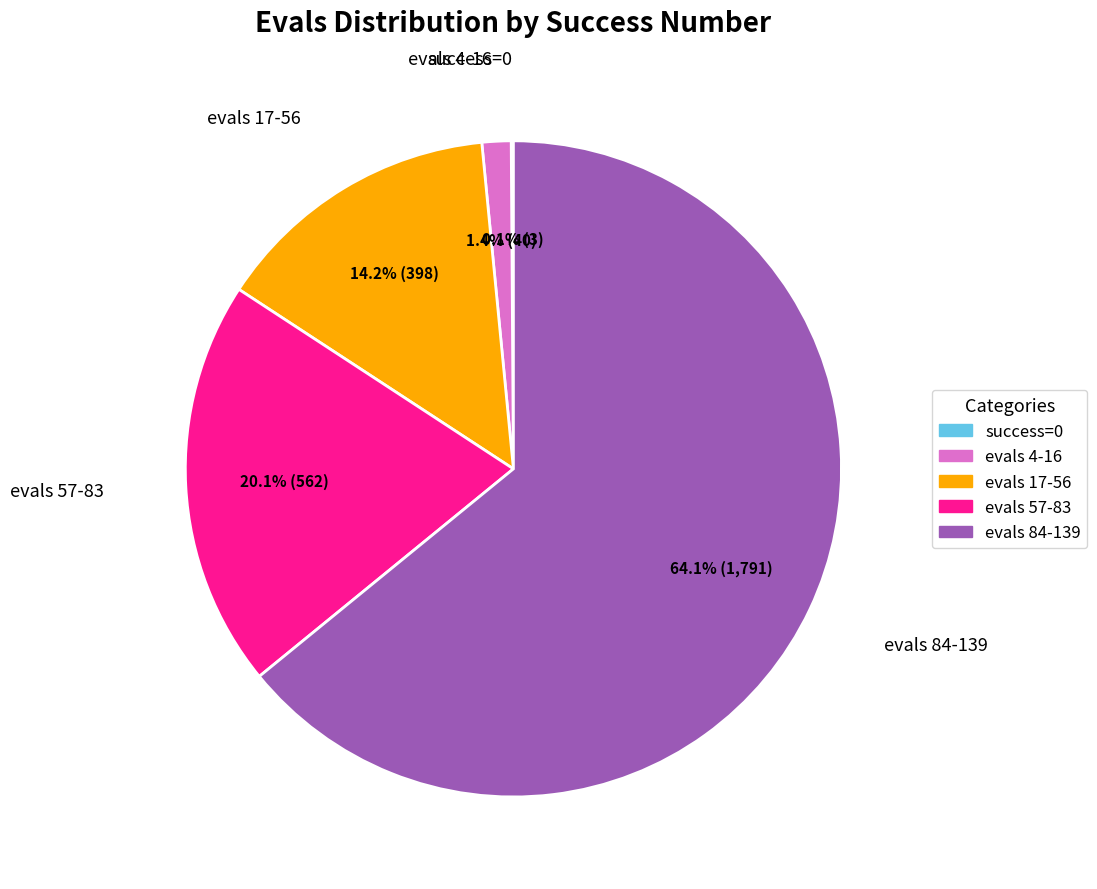

Does any single category account for the majority?

Yes